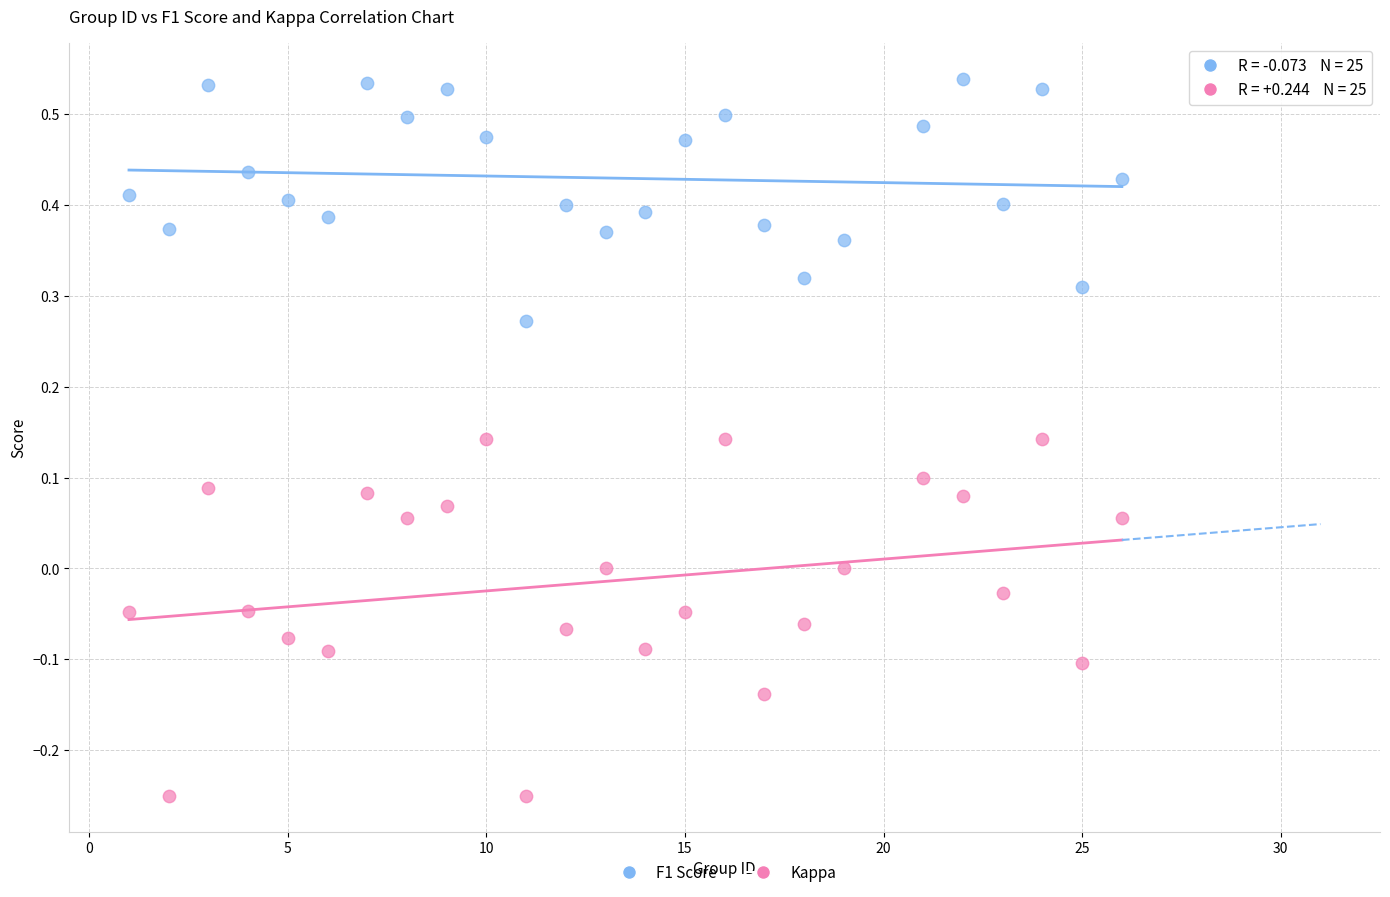

What are all the series names shown in the legend?

F1 Score, Kappa